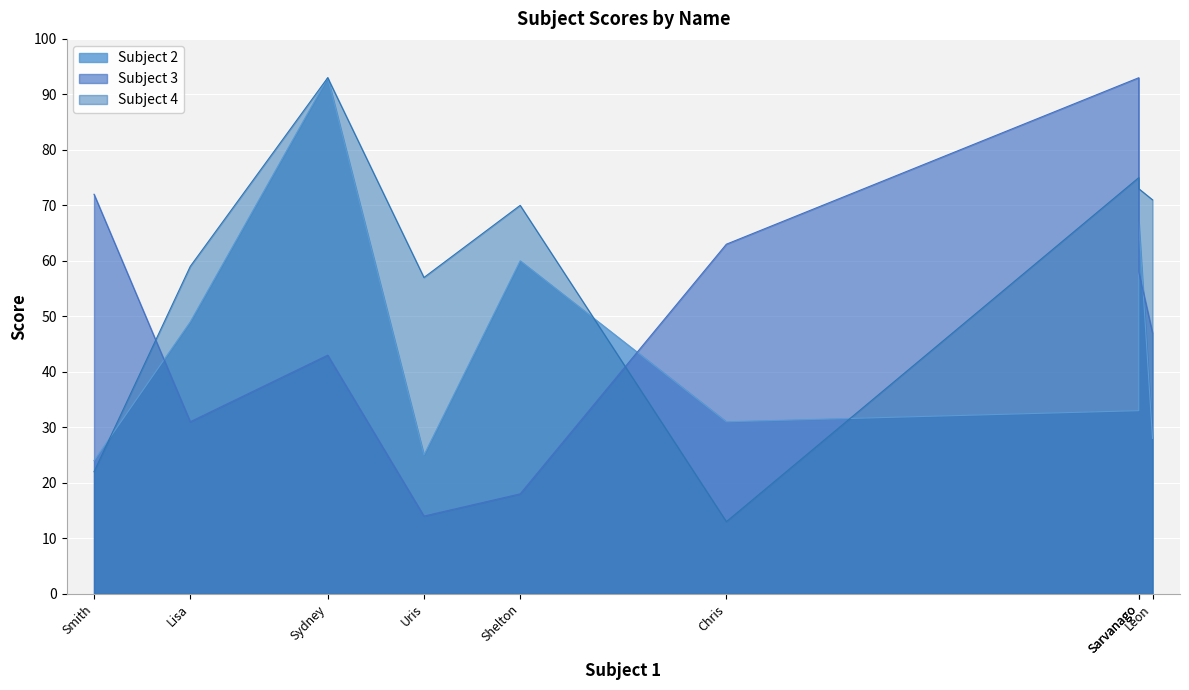

Is it true that Subject 3 equals 31 at Charlton?

False